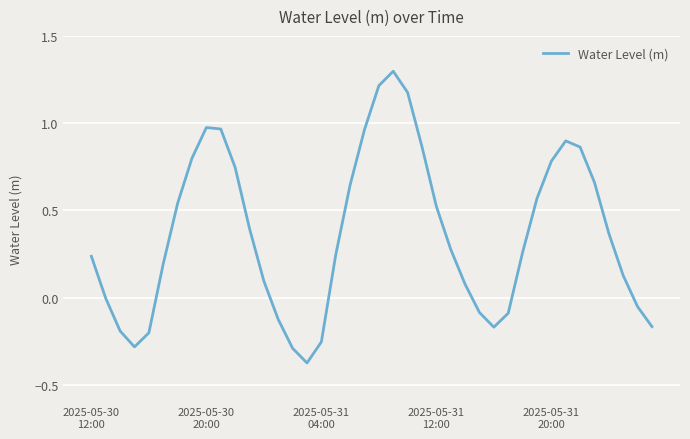

What is the maximum value shown in the chart?

1.3